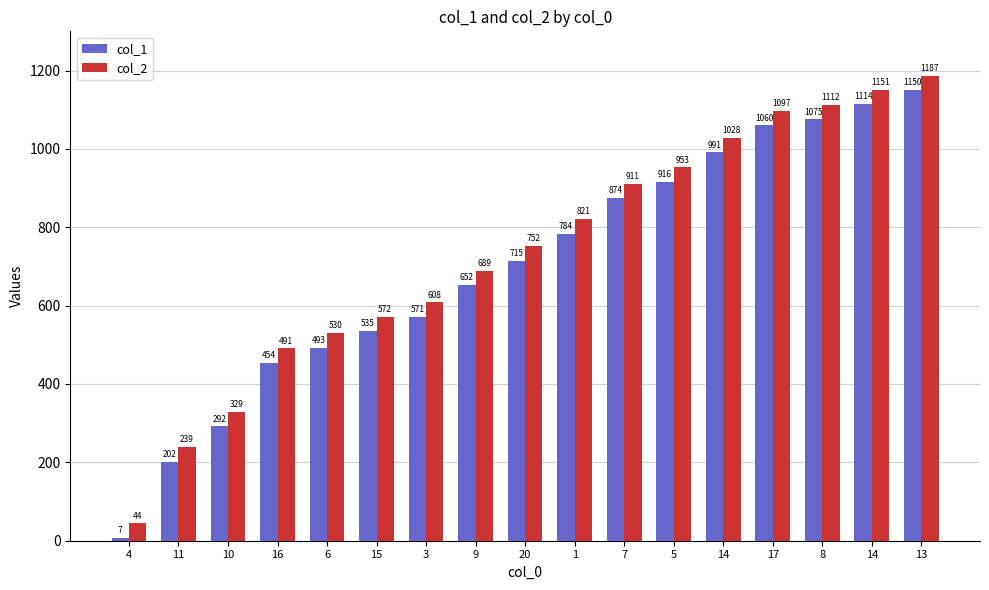

How many values in the col_1 series are below 715?

8